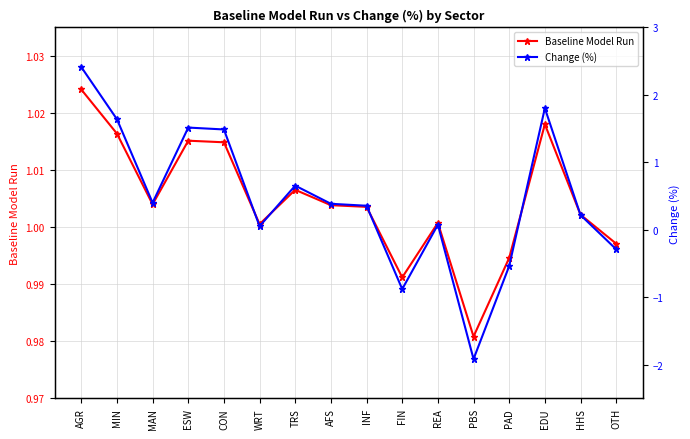

What is the minimum value for Change (%)?

-1.9